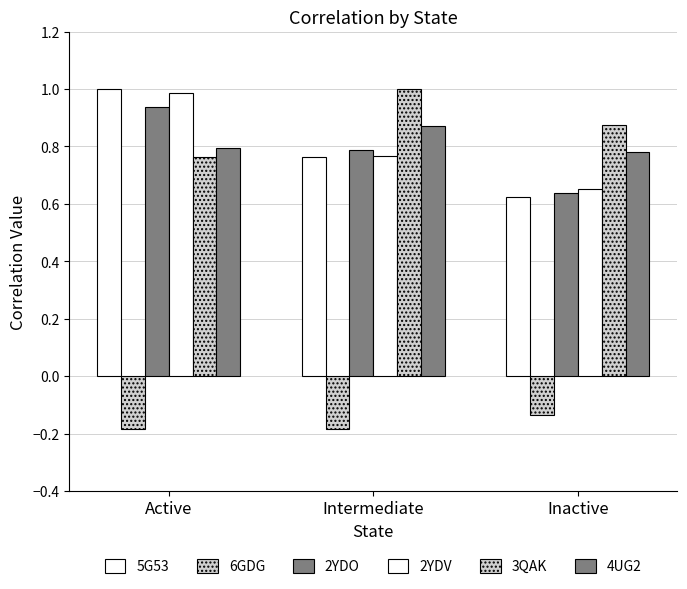

What is the approximate value of 5G53 at Active?

1.0